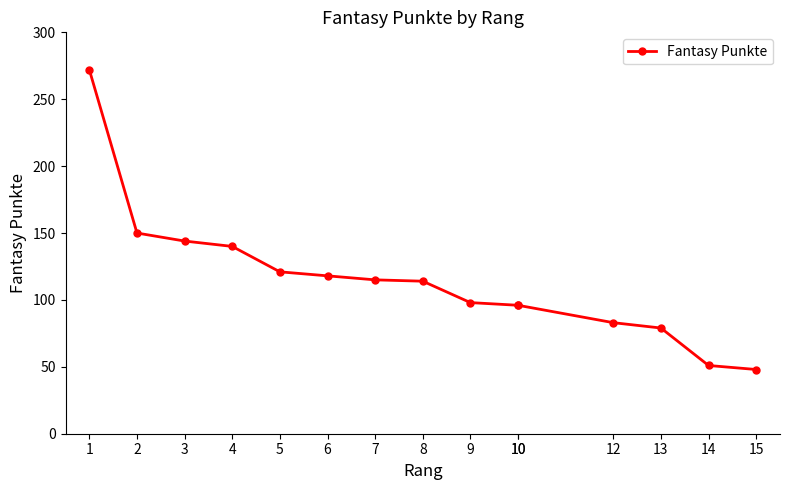

Reading right to left, transcribe all the data shown in this chart.

48	51	79	83	96	96	98	114	115	118	121	140	144	150	272